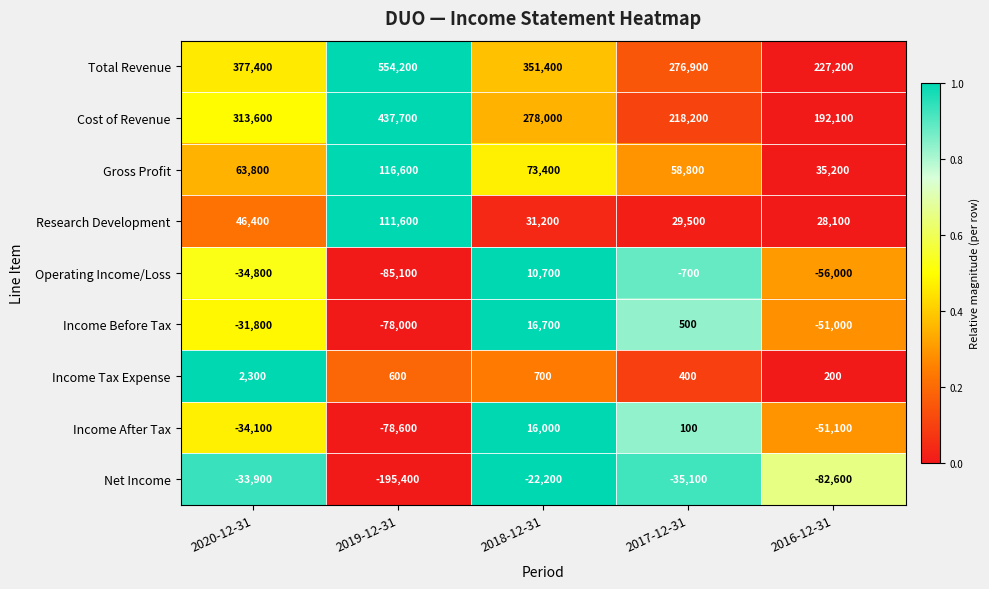

What is the sum of all Gross Profit values?

347800